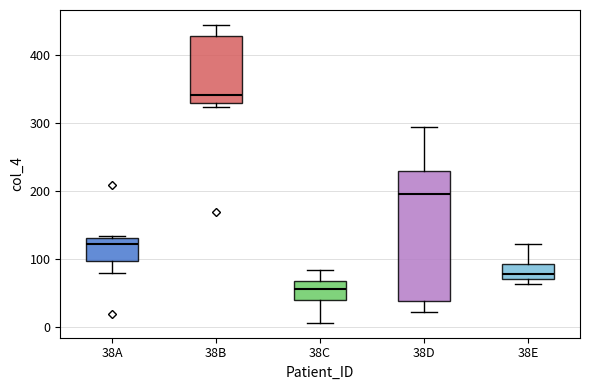

Reading left to right, read every box against the y-axis: the position of its median line, the range the box covers, and the ends of its whiskers. The values are not printed on the chart, so give them approximately, as read against the axis.

38A: median 120, box 100 to 130, whiskers 80 to 130
38B: median 340, box 330 to 430, whiskers 320 to 440
38C: median 60, box 40 to 70, whiskers 10 to 80
38D: median 200, box 40 to 230, whiskers 20 to 290
38E: median 80, box 70 to 90, whiskers 60 to 120